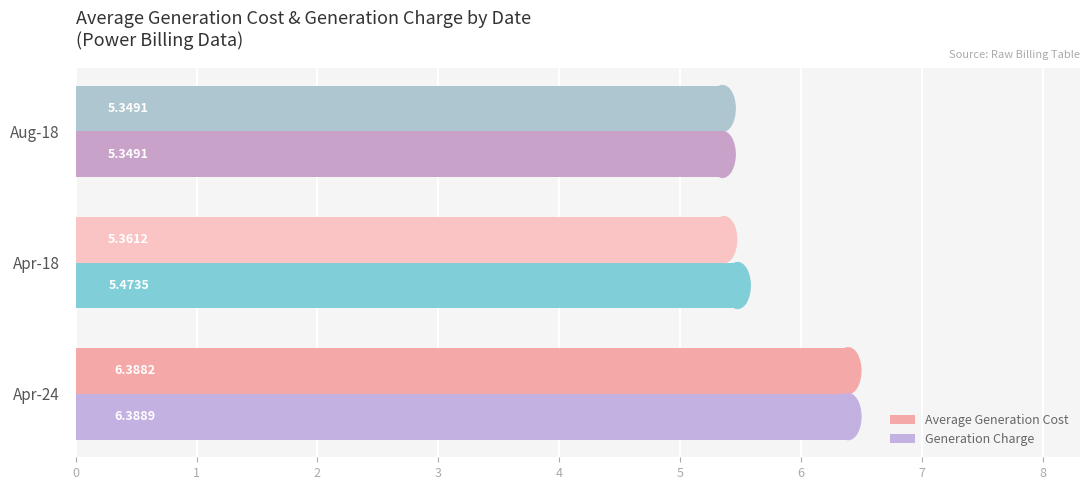

What is the difference between the maximum and minimum values in the Average Generation Cost series?

1.0